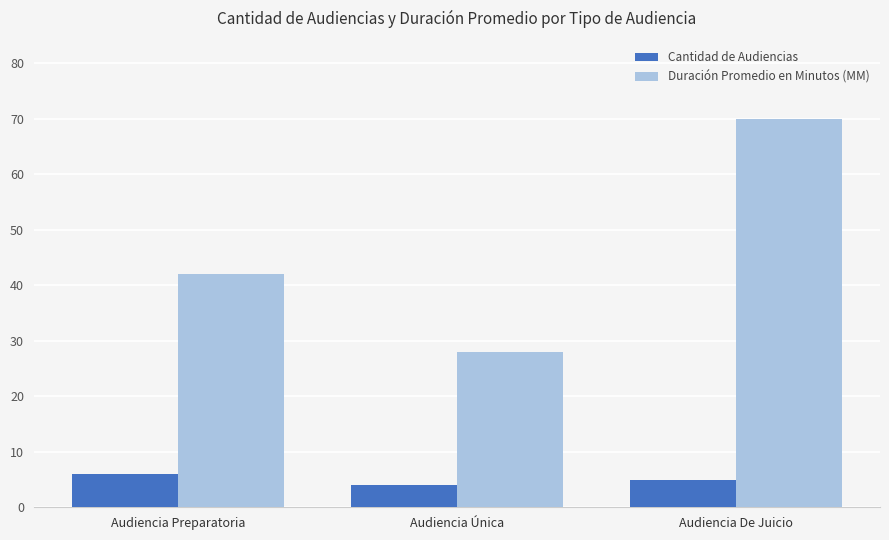

Does the chart contain stacked bars?

No